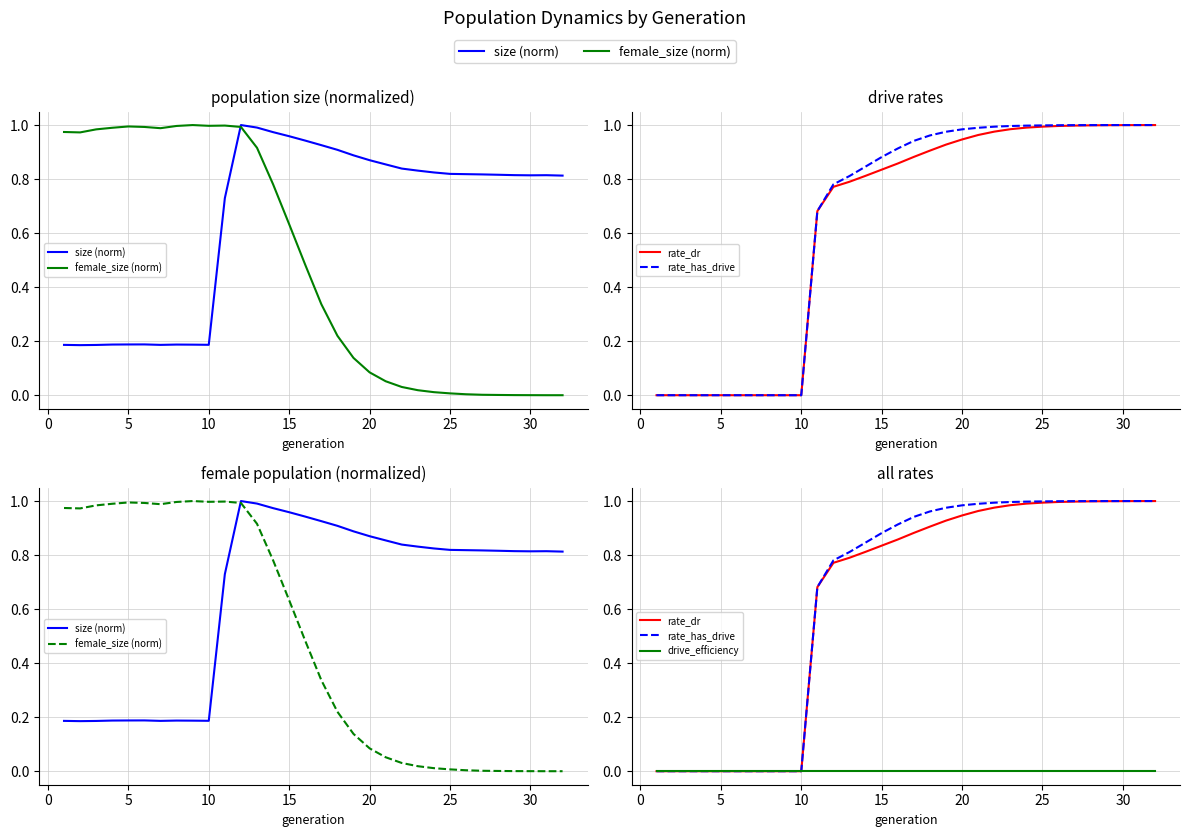

Reading left to right, list all the values displayed in this chart.

size (norm): 0.2	0.2	0.2	0.2	0.2	0.2	0.2	0.2	0.2	0.2	0.7	1.0	1.0	1.0	1.0	0.9	0.9	0.9	0.9	0.9	0.9	0.8	0.8	0.8	0.8	0.8	0.8	0.8	0.8	0.8	0.8	0.8
female_size (norm): 1.0	1.0	1.0	1.0	1.0	1.0	1.0	1.0	1.0	1.0	1.0	1.0	0.9	0.8	0.6	0.5	0.3	0.2	0.1	0.1	0.1	0.0	0.0	0.0	0.0	0.0	0.0	0.0	0.0	0.0	0.0	0.0
rate_dr: 0.0	0.0	0.0	0.0	0.0	0.0	0.0	0.0	0.0	0.0	0.7	0.8	0.8	0.8	0.8	0.9	0.9	0.9	0.9	0.9	1.0	1.0	1.0	1.0	1.0	1.0	1.0	1.0	1.0	1.0	1.0	1.0
rate_has_drive: 0.0	0.0	0.0	0.0	0.0	0.0	0.0	0.0	0.0	0.0	0.7	0.8	0.8	0.8	0.9	0.9	0.9	1.0	1.0	1.0	1.0	1.0	1.0	1.0	1.0	1.0	1.0	1.0	1.0	1.0	1.0	1.0
drive_efficiency: 0.0	0.0	0.0	0.0	0.0	0.0	0.0	0.0	0.0	0.0	0.0	0.0	0.0	0.0	0.0	0.0	0.0	0.0	0.0	0.0	0.0	0.0	0.0	0.0	0.0	0.0	0.0	0.0	0.0	0.0	0.0	0.0